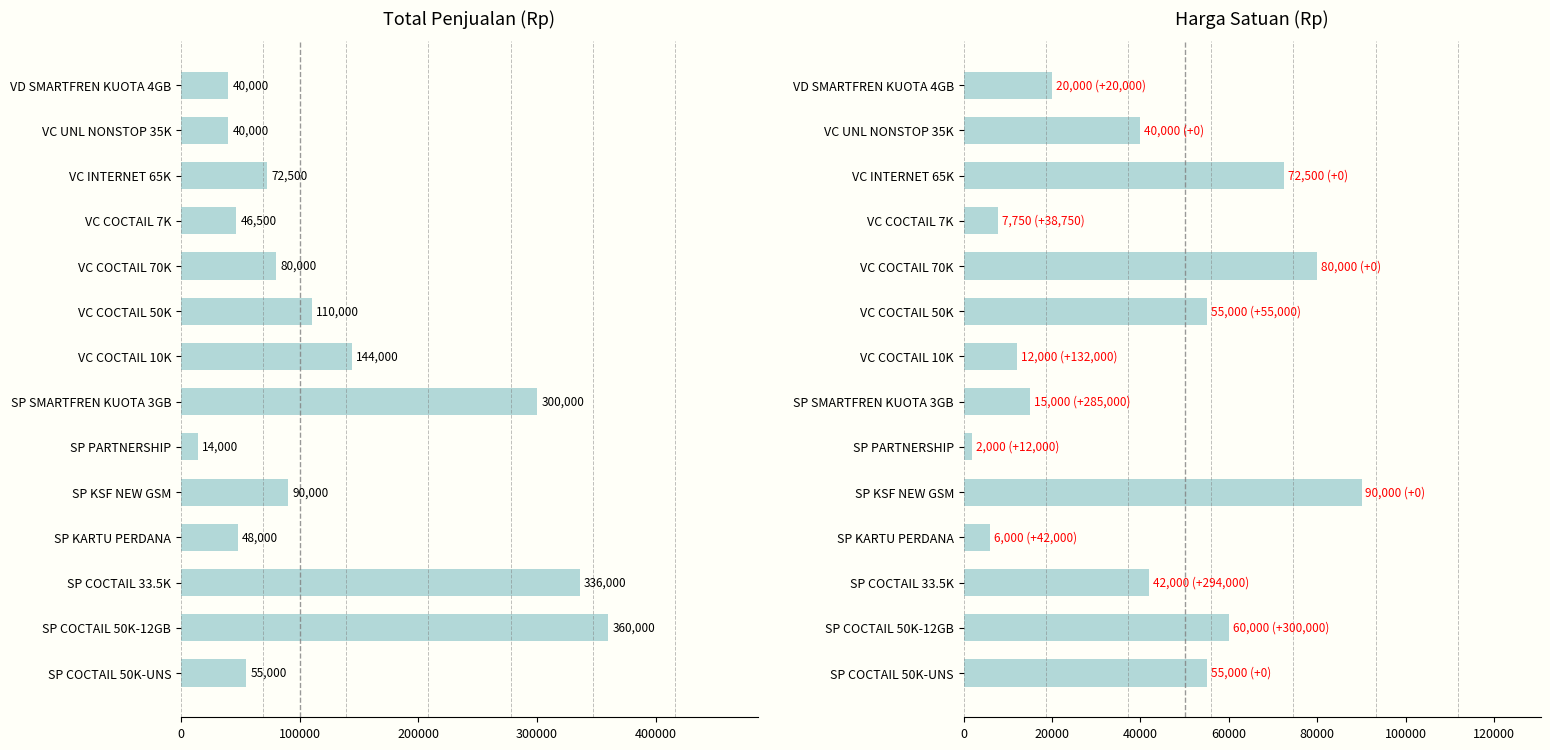

Reading left to right, transcribe all the data shown in this chart.

Total: 40000	40000	72500	46500	80000	110000	144000	300000	14000	90000	48000	336000	360000	55000
Harga: 20000	40000	72500	7750	80000	55000	12000	15000	2000	90000	6000	42000	60000	55000